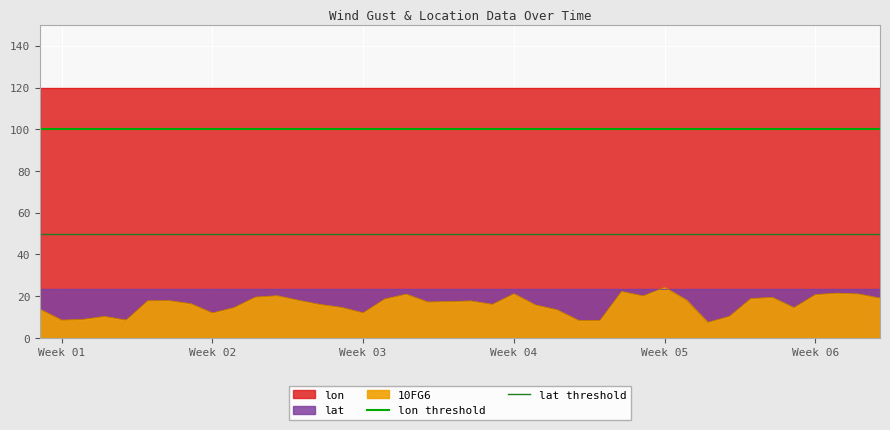

What is the lowest value of the 10FG6 series?

7.5